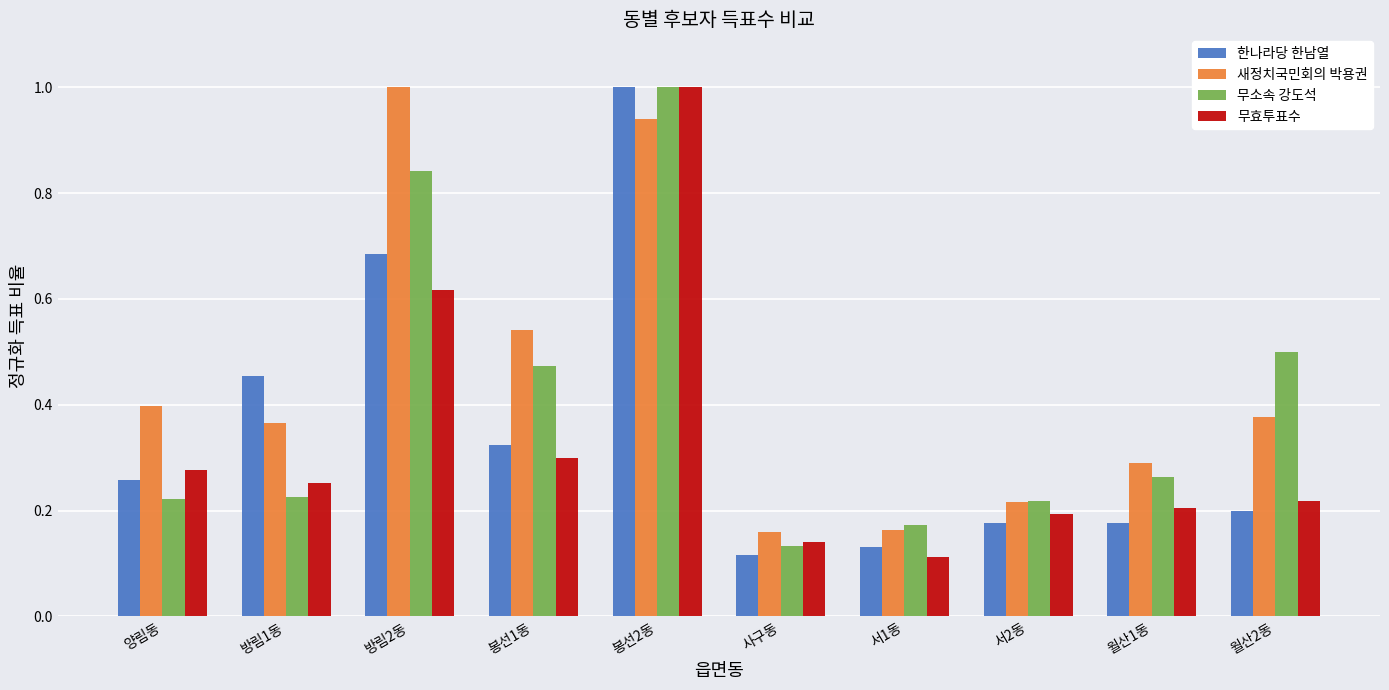

List the series in order of their overall mean, highest first.

새정치국민회의 박용권, 무소속 강도석, 한나라당 한남열, 무효투표수